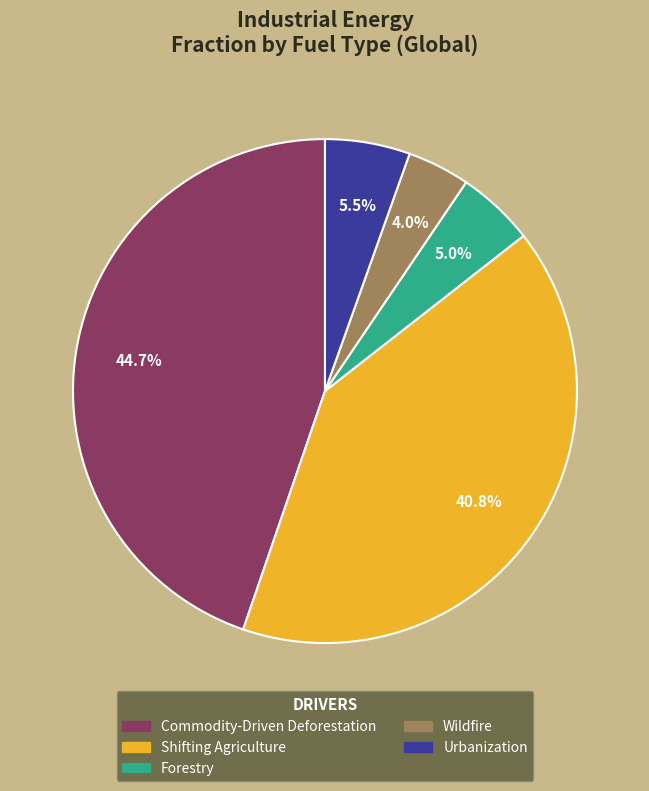

Which slice is the largest?

Commodity-Driven Deforestation